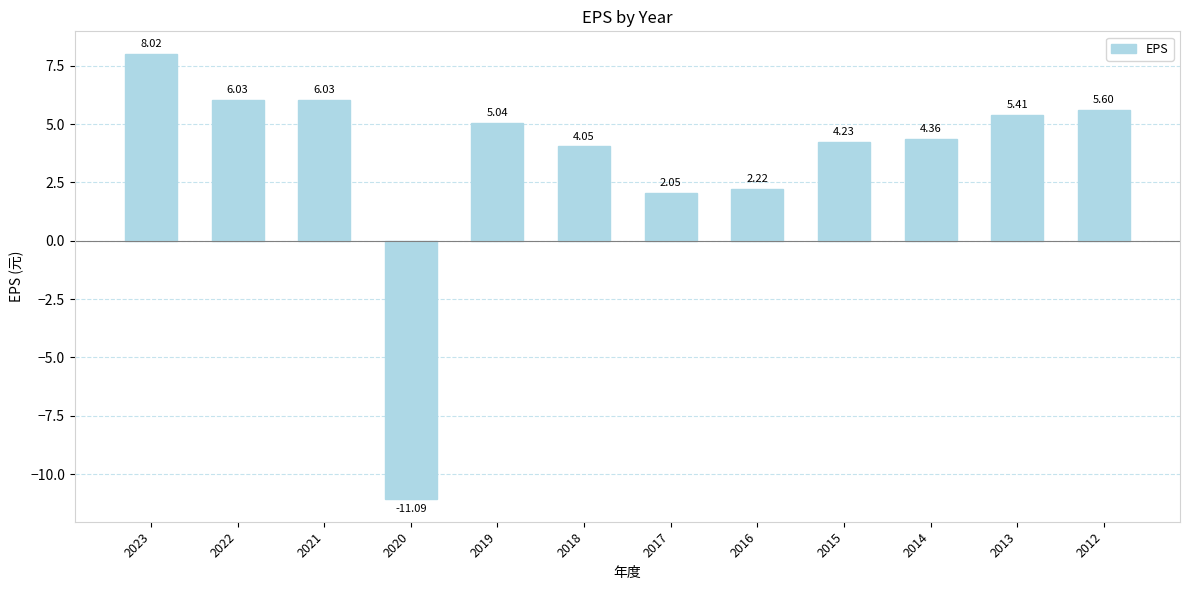

What is the difference between the maximum and minimum values?

19.1